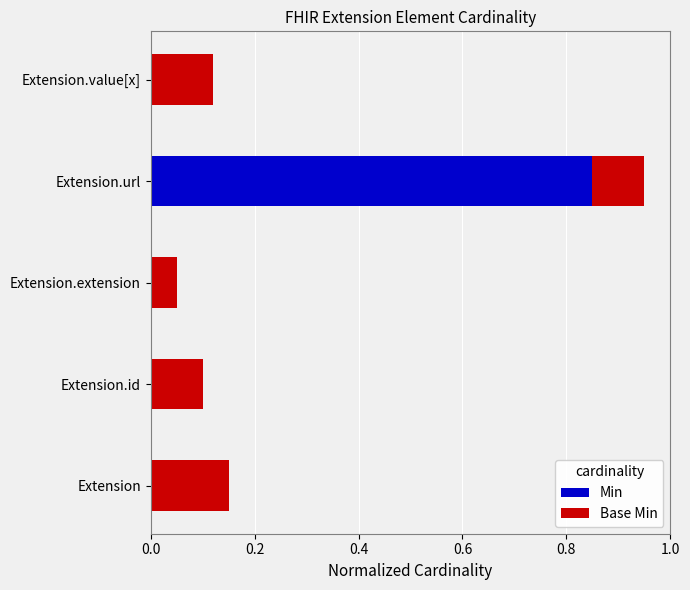

True or false: Min has a value of 0.0 at Extension.

True